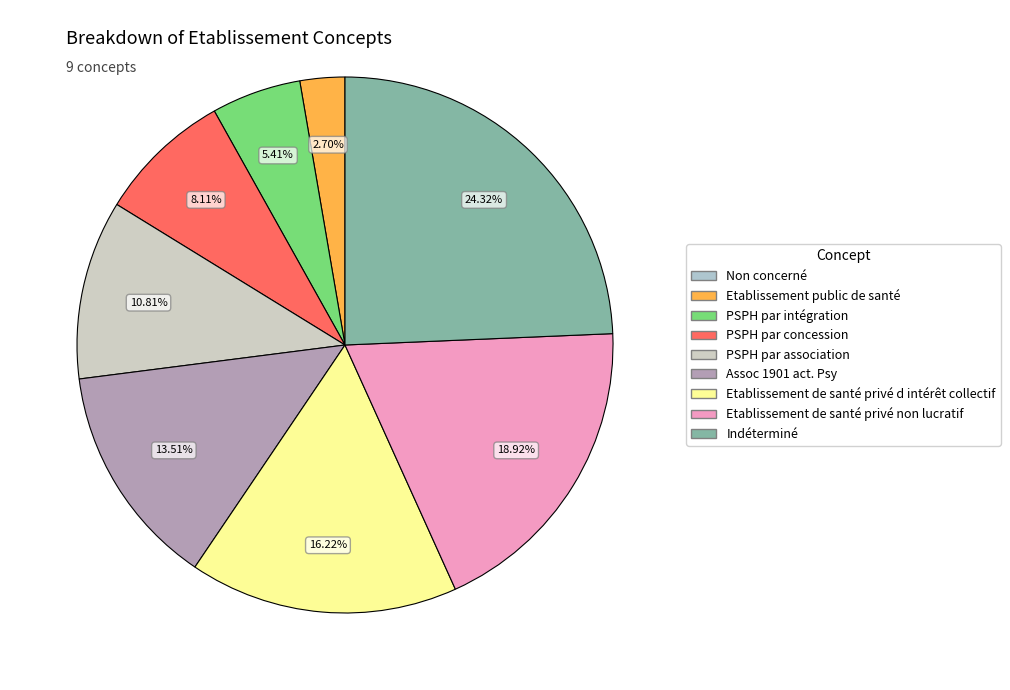

Combined, what portion of the pie is PSPH par intégration and Etablissement de santé privé non lucratif?

24.3%